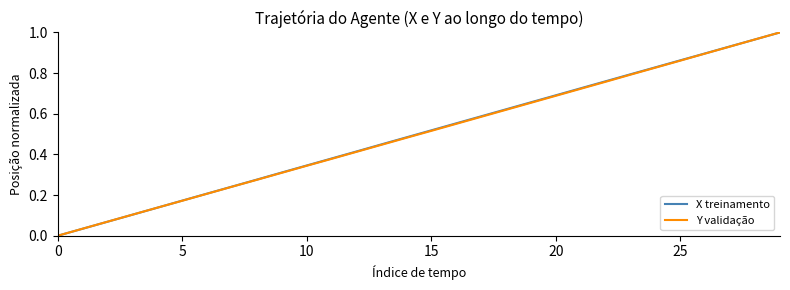

What are all the series names shown in the legend?

X treinamento, Y validação